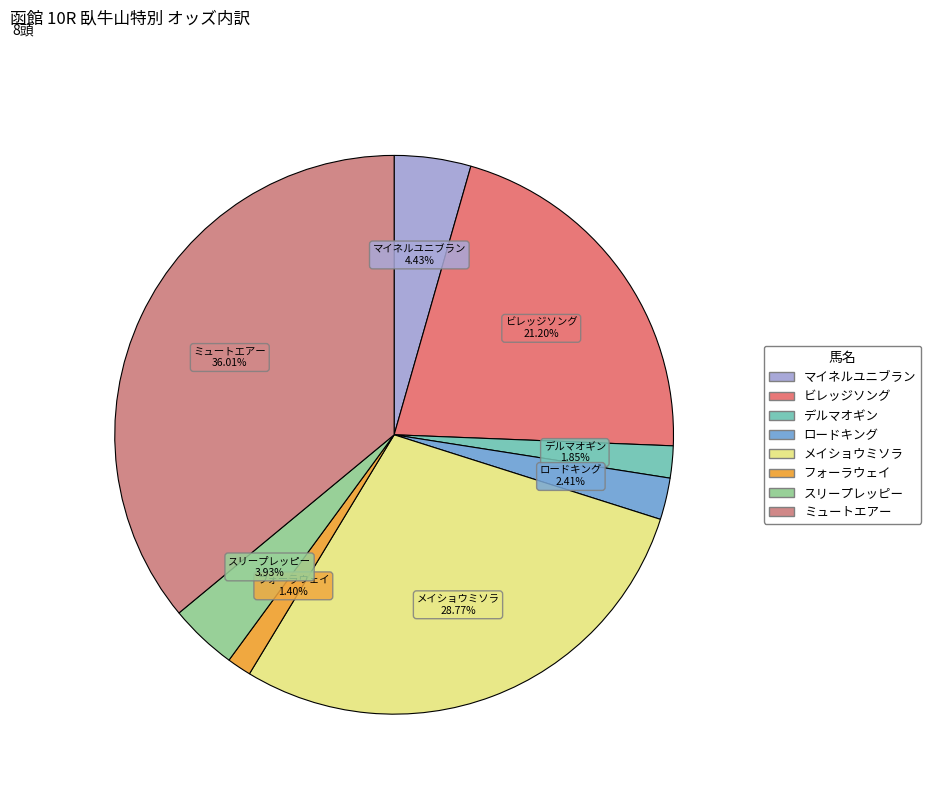

Combined, do フォーラウェイ and マイネルユニブラン account for over 50%?

No